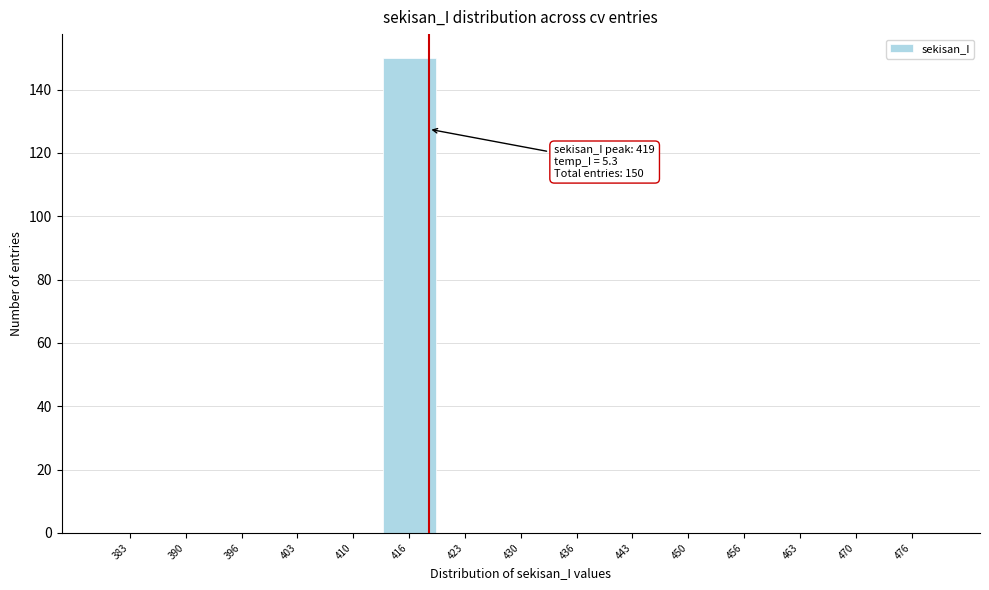

Which range on the x-axis has the tallest bar?

413 to 420